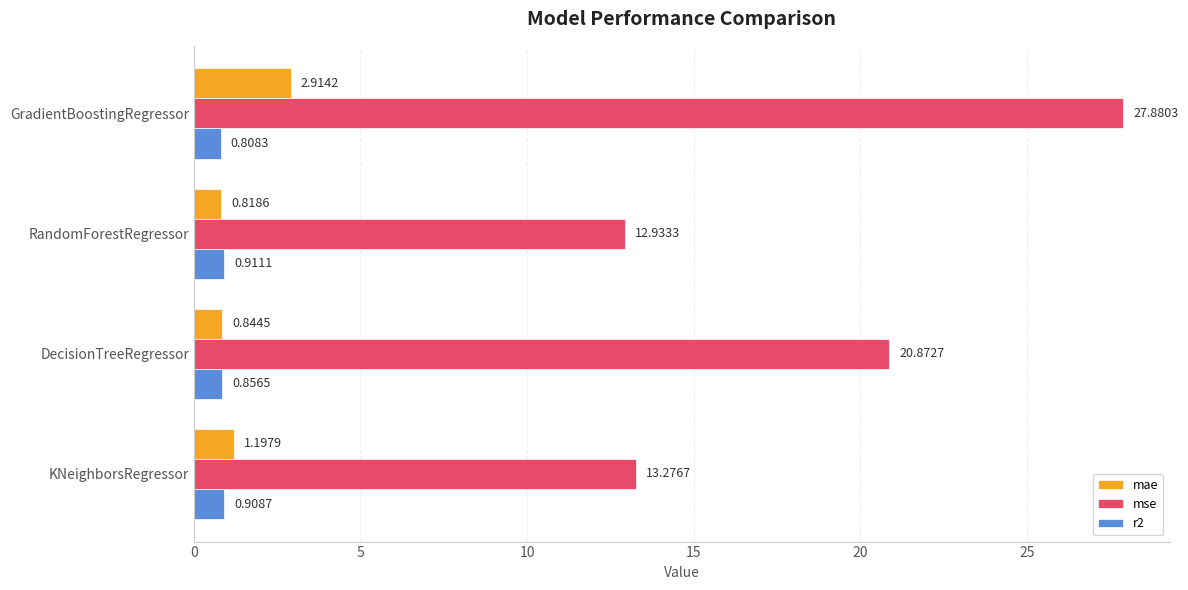

What is the spread (max minus min) of values at KNeighborsRegressor?

12.4